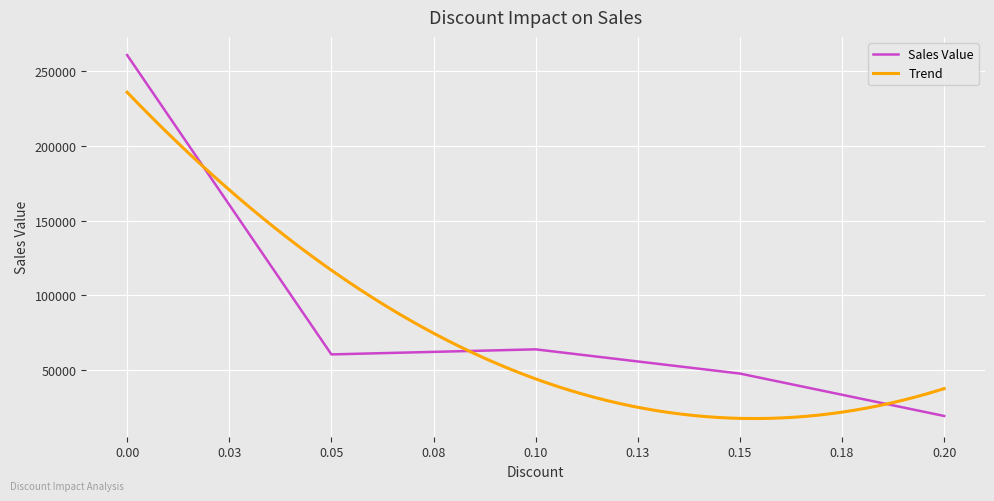

The value of Sales Value at 0.10 is 20226.4. True or false?

False